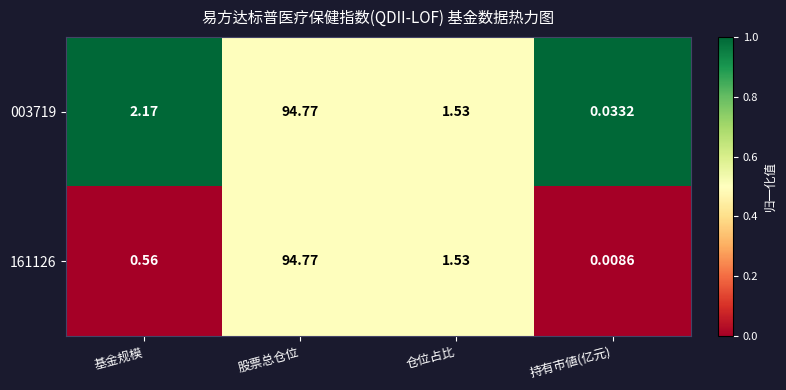

Rank the categories by 003719 value from lowest to highest.

持有市値(亿元), 仓位占比, 基金规模, 股票总仓位